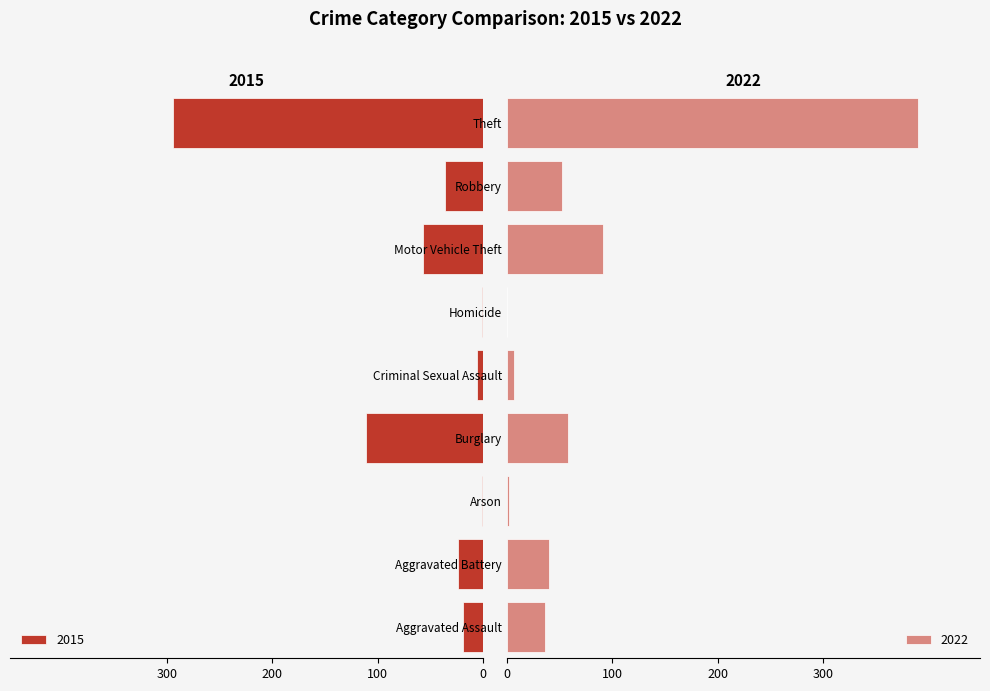

Which series has the largest range (max minus min)?

2022